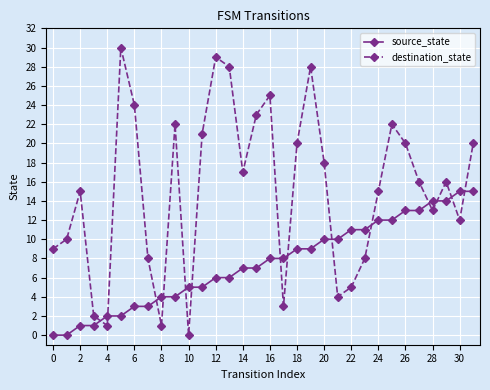

Rank the series by their average value, from lowest to highest.

source_state, destination_state